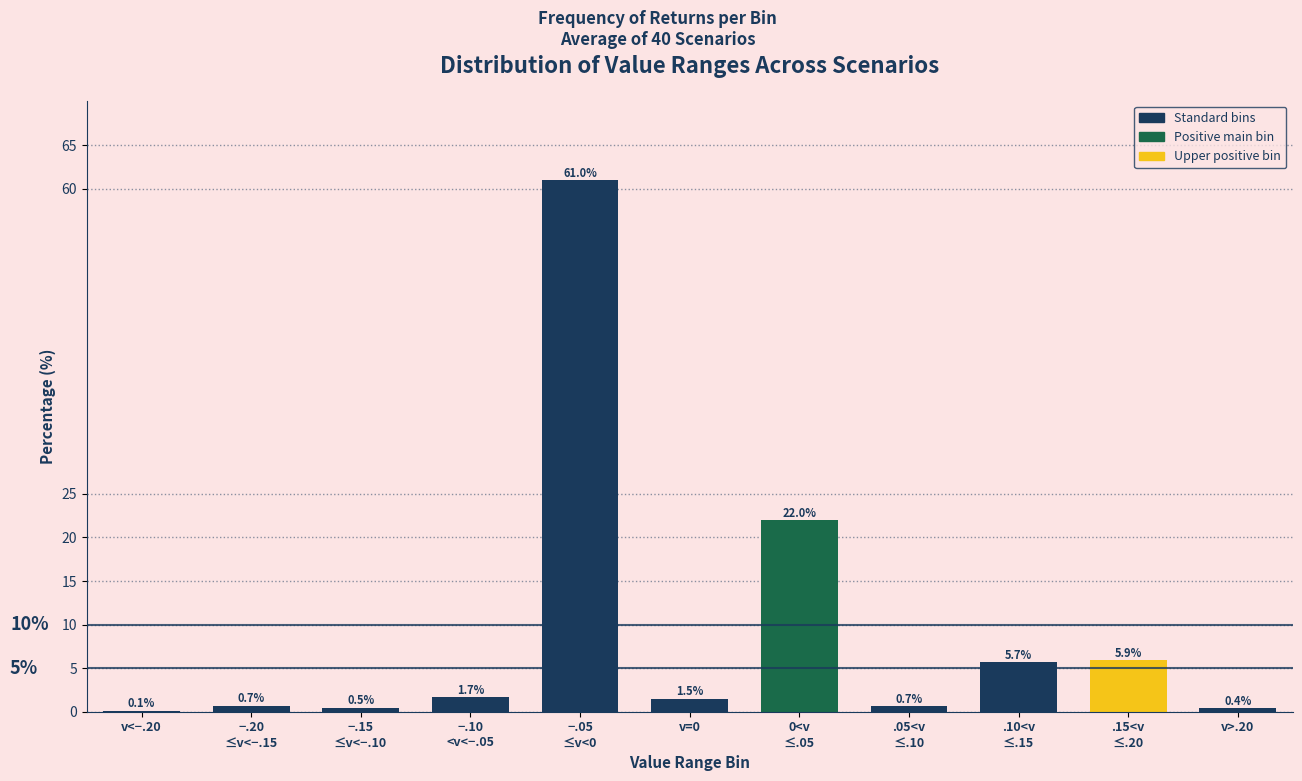

Between v>.20 and v<−.20, which is larger?

v>.20